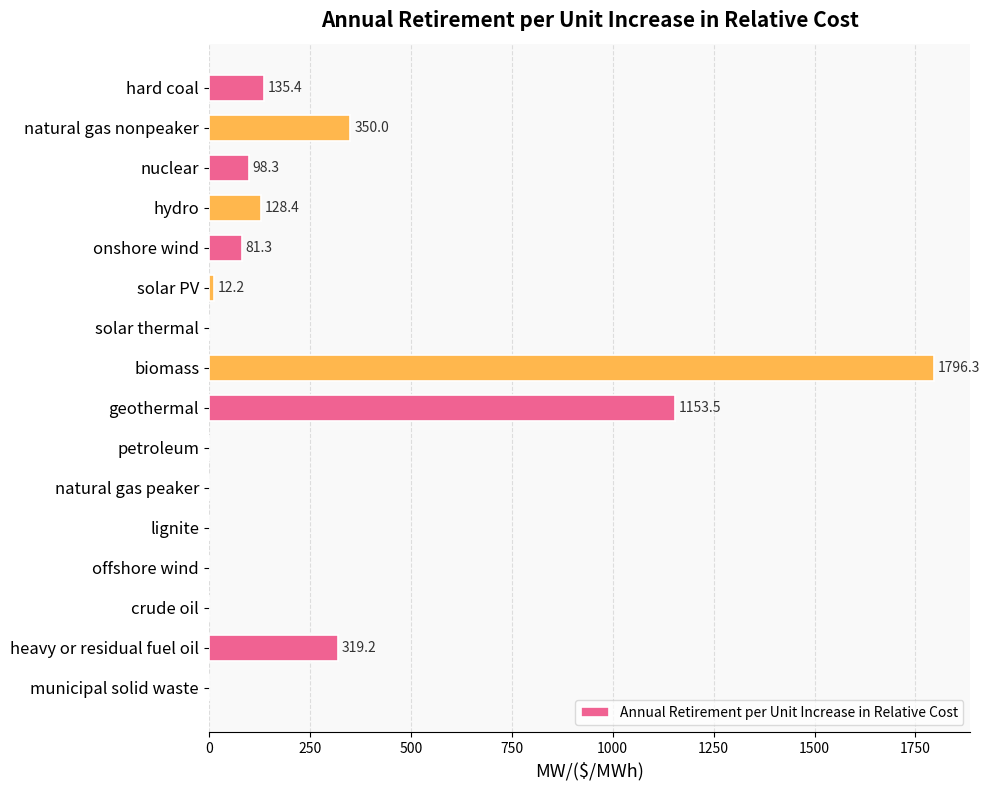

How many values exceed 81?

8